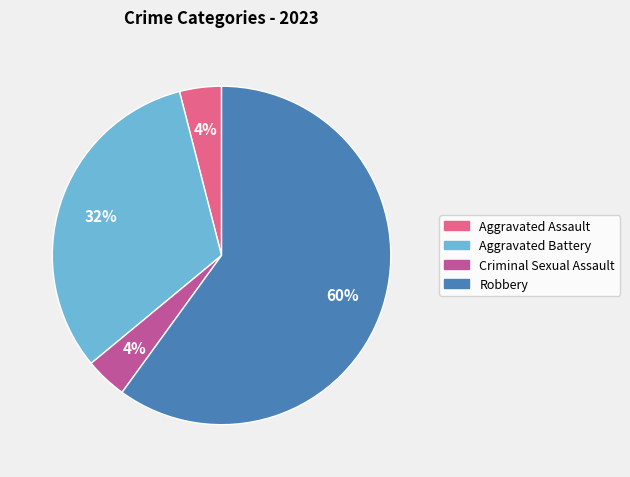

What percentage is the Aggravated Assault slice, to the nearest percent?

4%